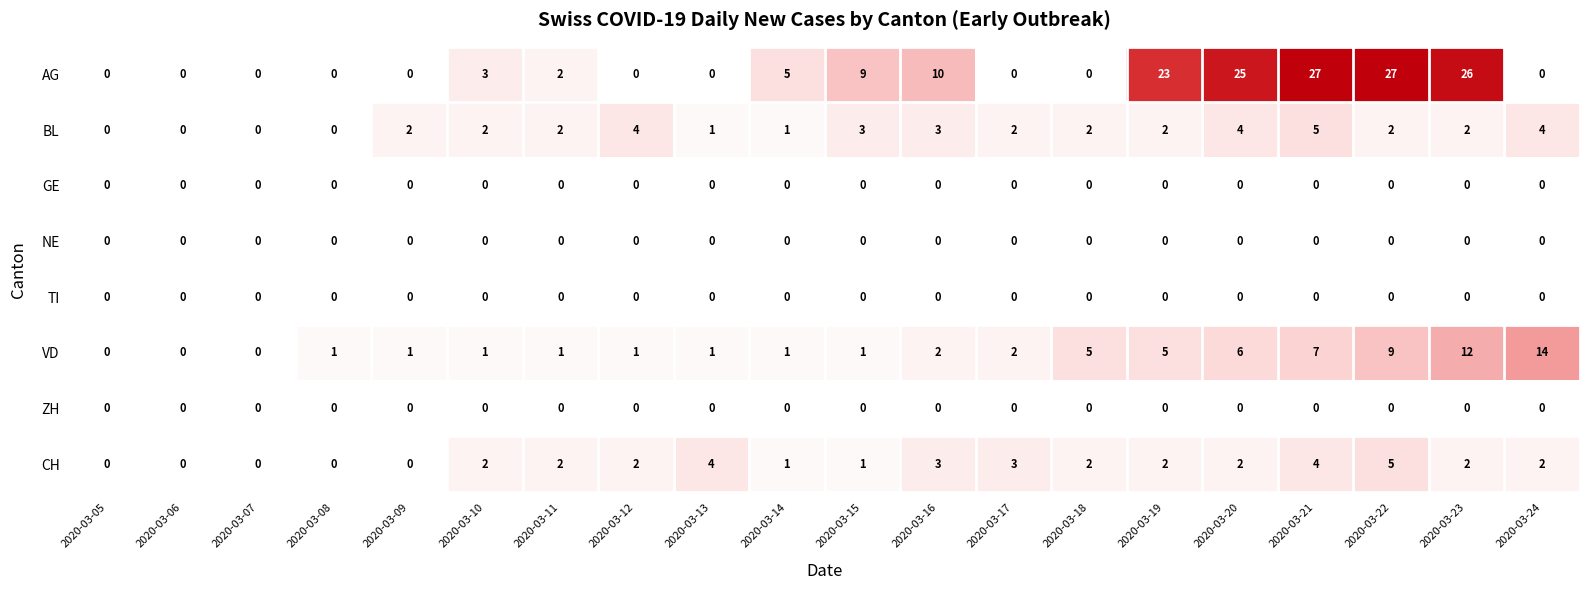

What is the greatest value displayed?

27